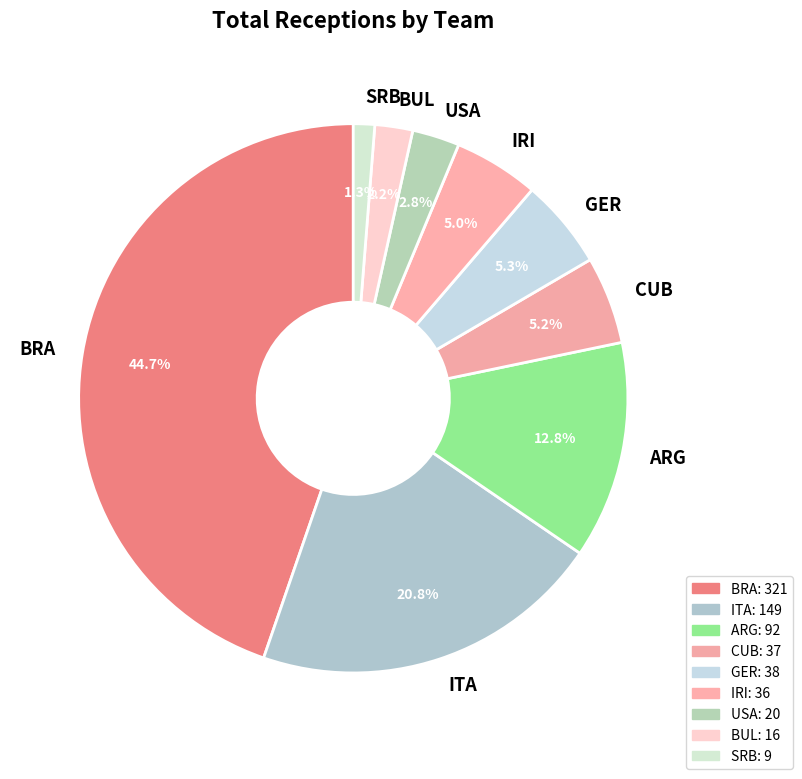

Which slice is the smallest?

SRB